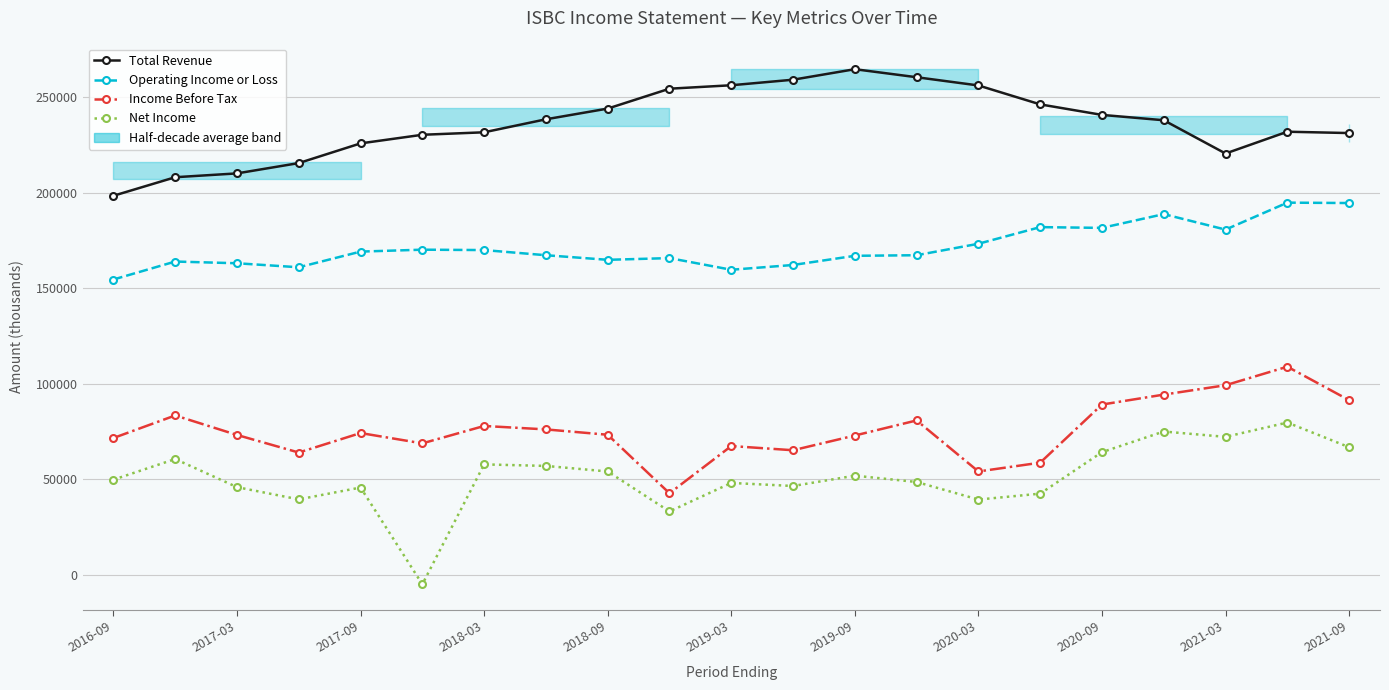

What is the sum of the Operating Income or Loss values at 17 and 2016-09?

343400